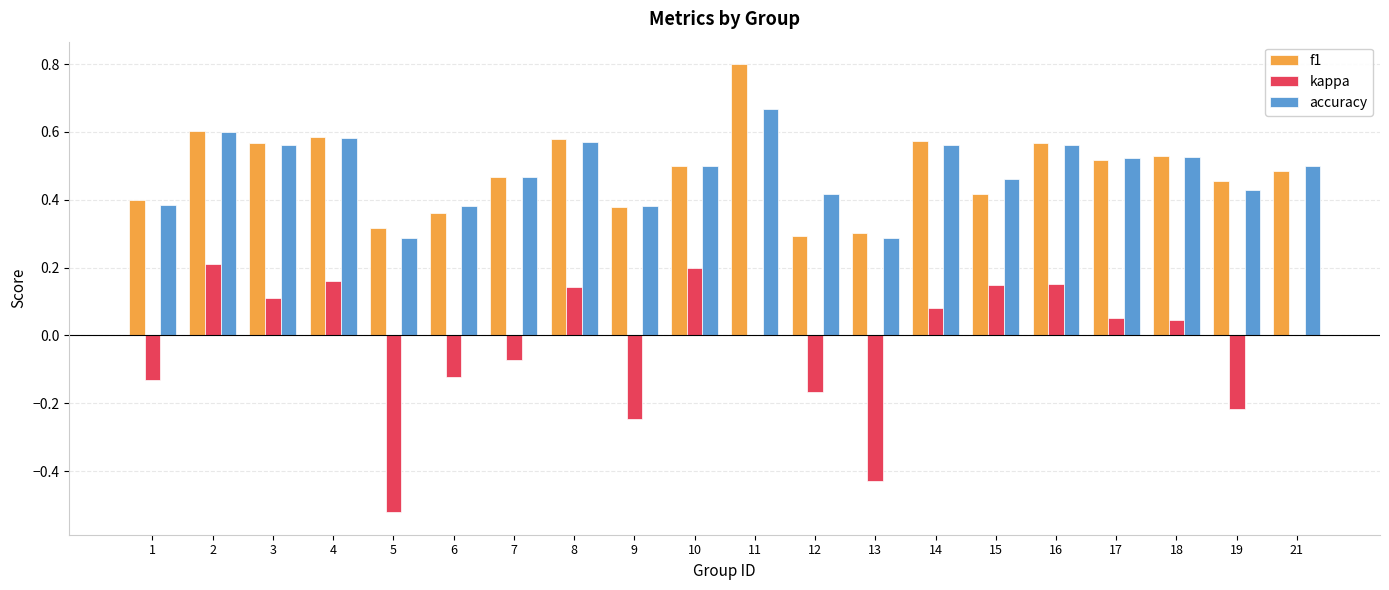

What are all the series names shown in the legend?

f1, kappa, accuracy